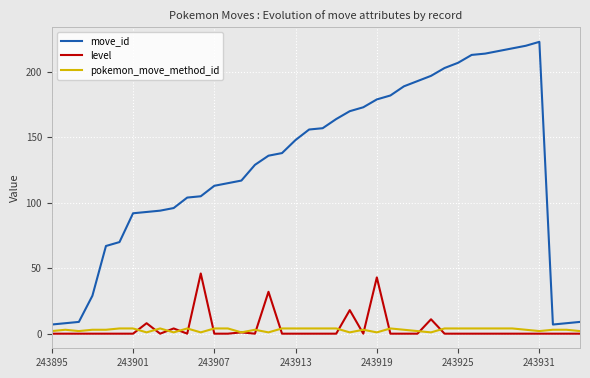

What is the difference between the maximum and minimum values in the level series?

46